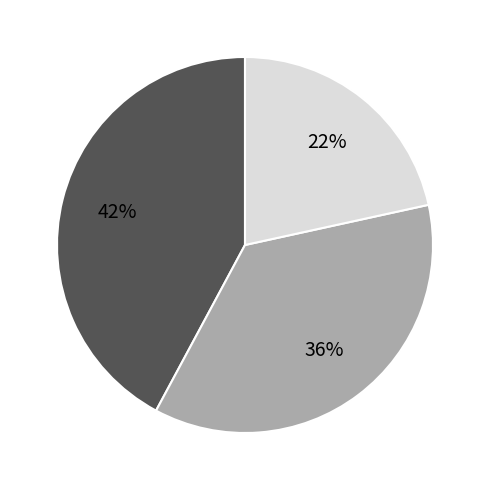

Does any single category account for the majority?

No